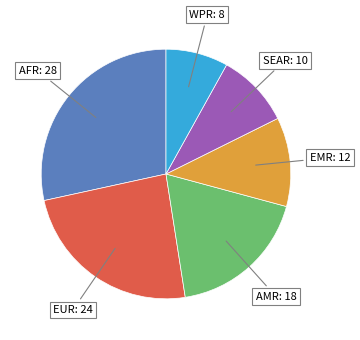

Is there a majority slice in this chart?

No